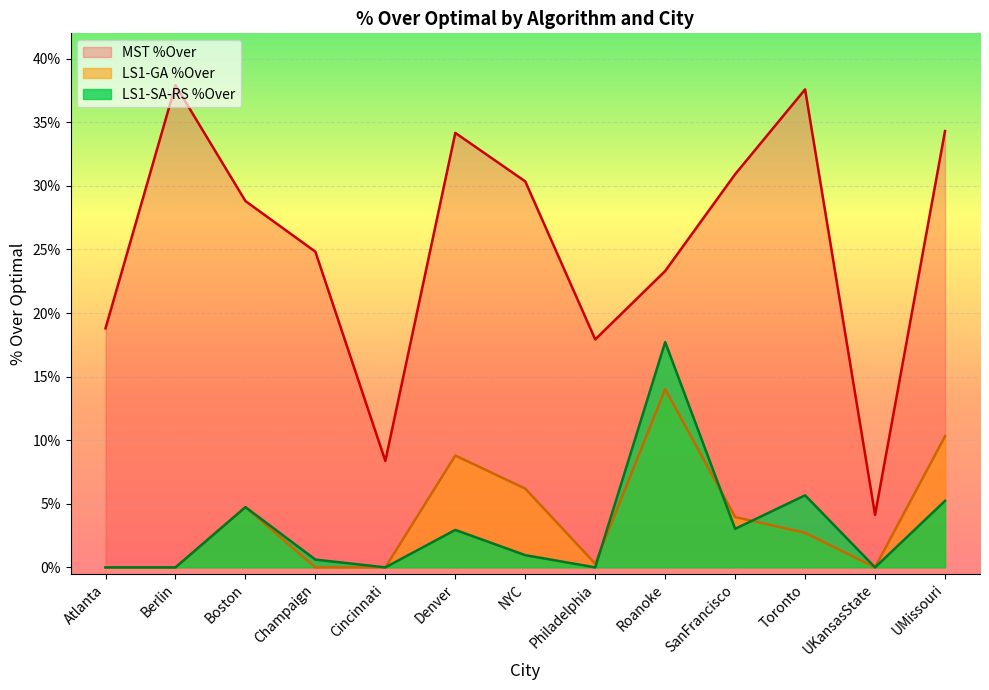

What value does the LS1-GA %Over series have at NYC?

0.1